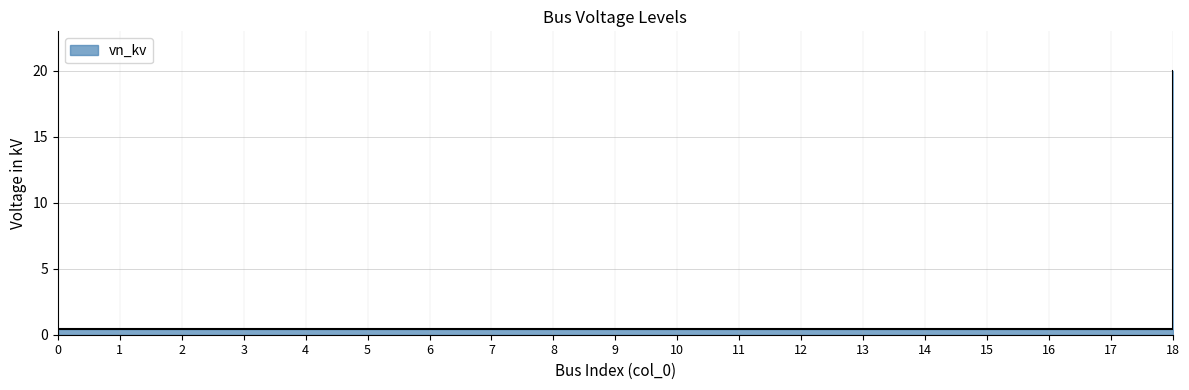

Reading left to right, what are all the values shown in this chart?

0.4	0.4	0.4	0.4	0.4	0.4	0.4	0.4	0.4	0.4	0.4	0.4	0.4	0.4	0.4	0.4	0.4	0.4	20.0